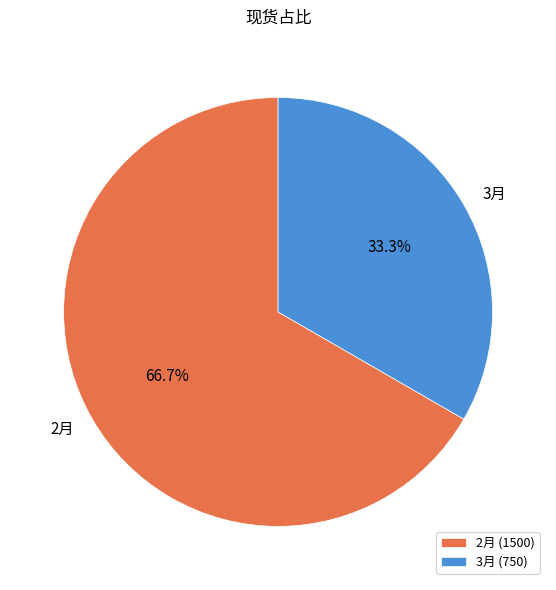

How much of the chart is everything except 3月?

66.7%